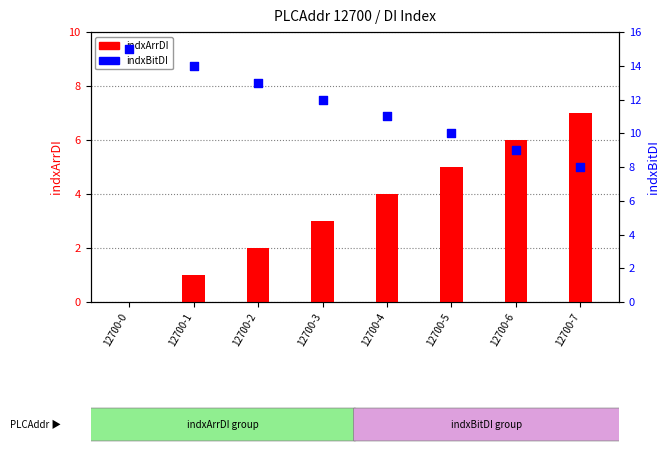

At which category is the sum across all series the highest?

12700-0